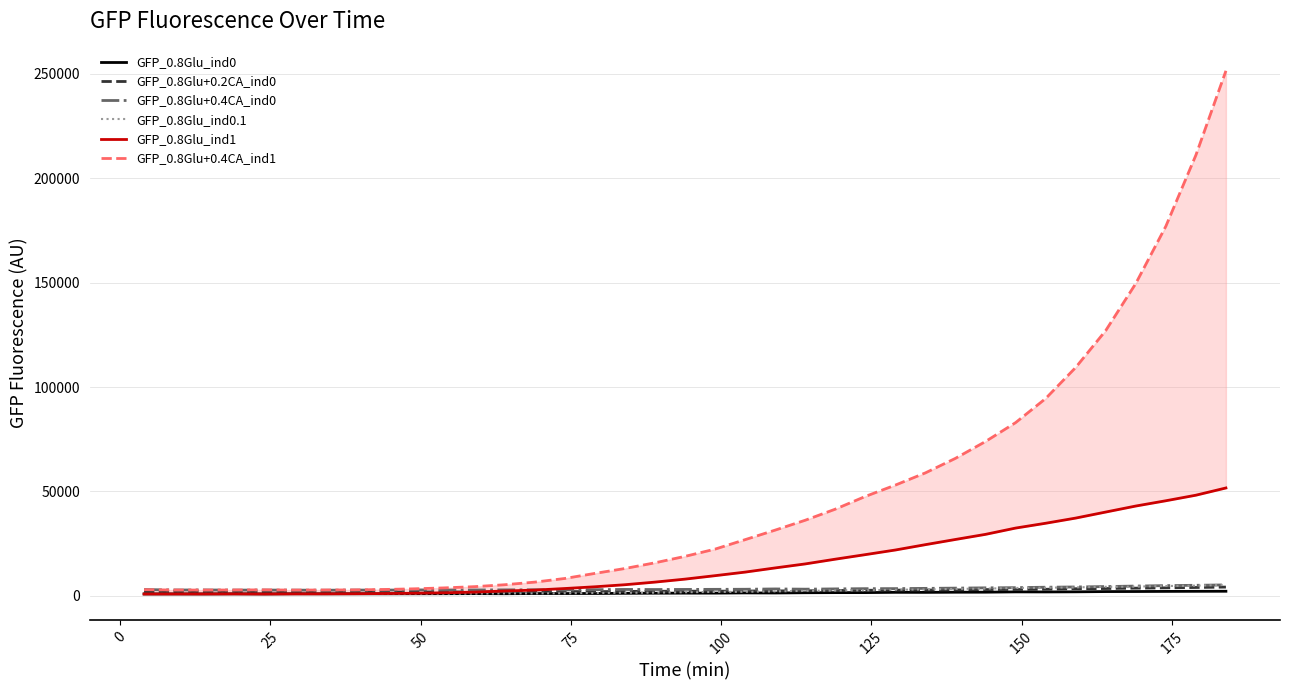

How many interior local valleys does the GFP_0.8Glu+0.2CA_ind0 series have?

6